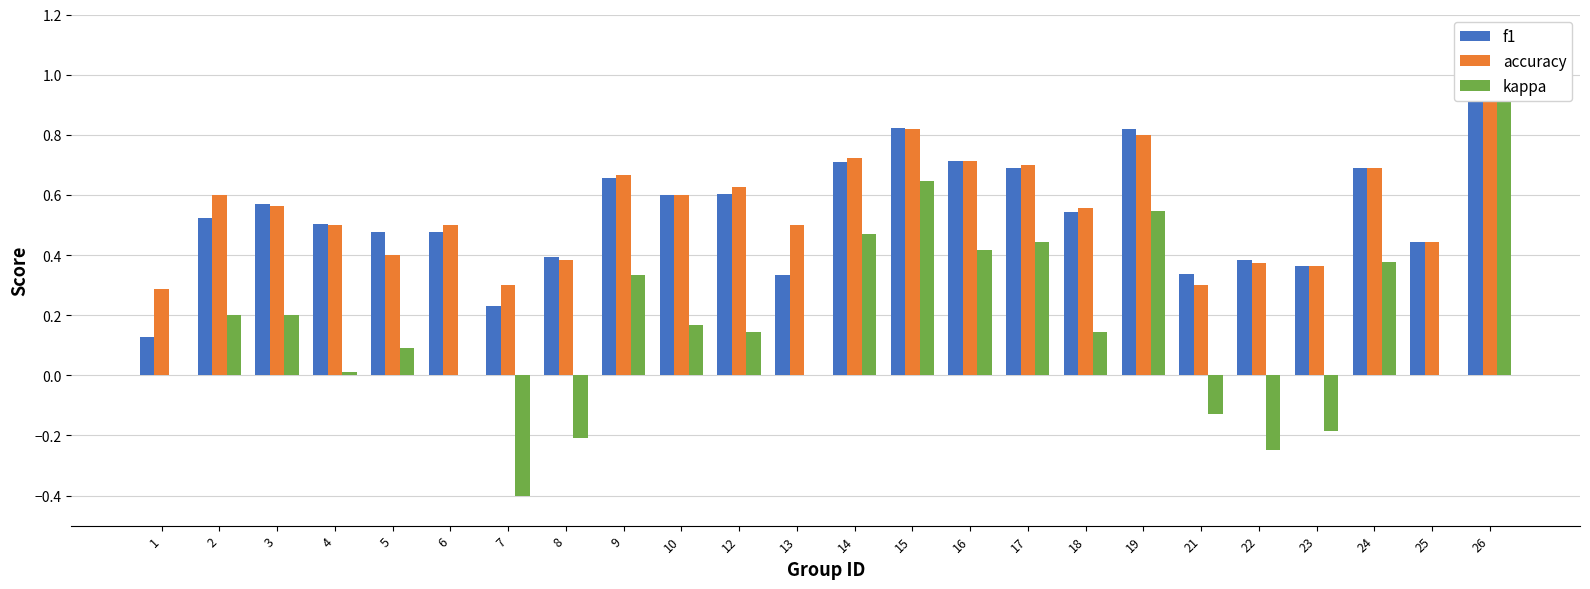

What is the difference between the f1 values at 26 and 12?

0.4